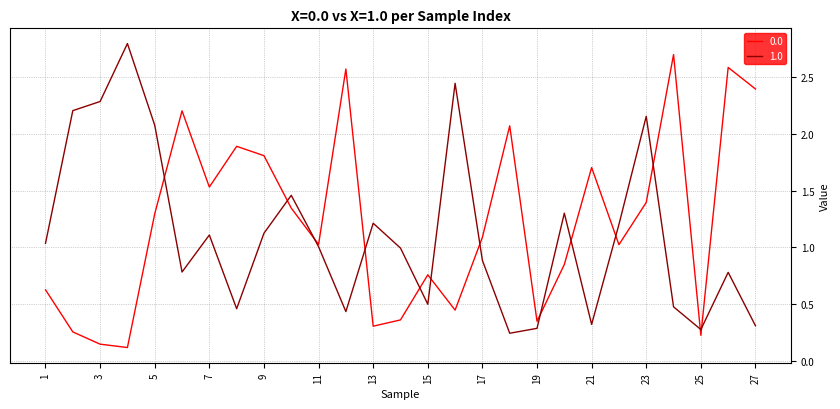

What is the maximum value shown in the chart?

2.8